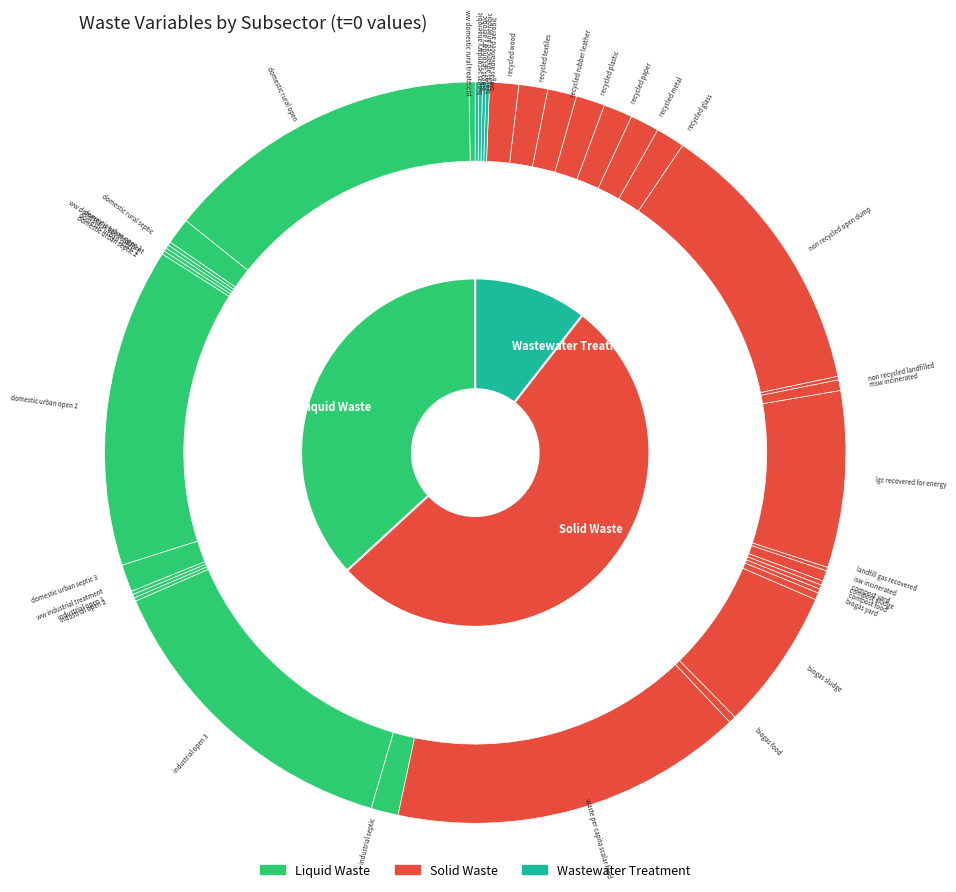

Which slice is the smallest?

frac_wali_ww_domestic_urban_treatment